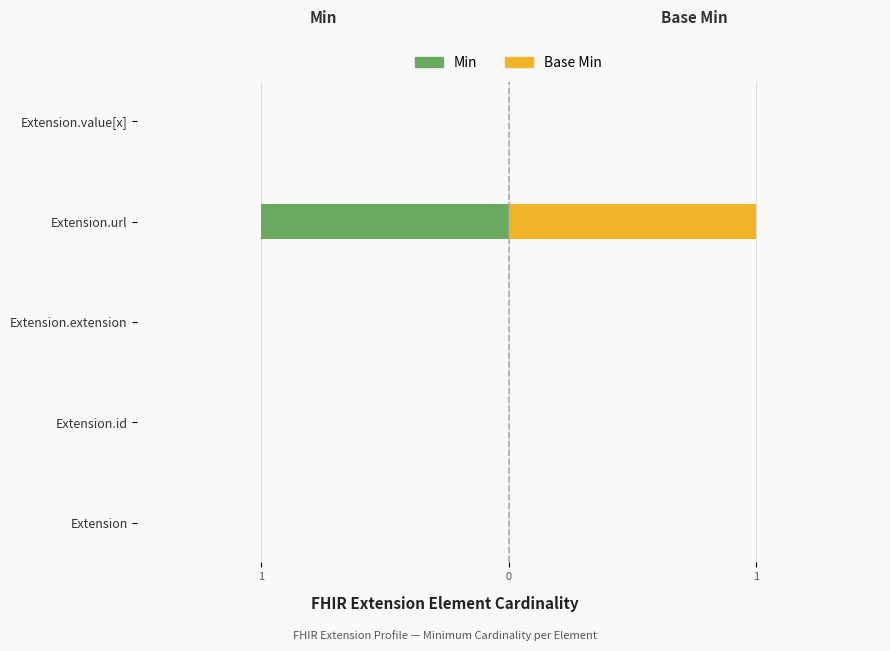

What is the greatest value displayed?

1